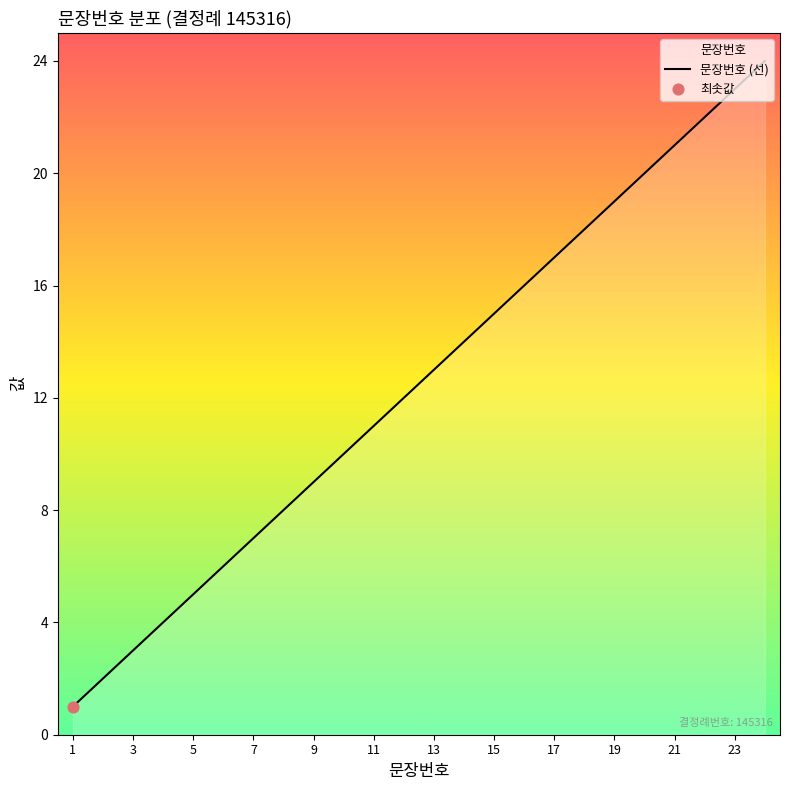

Between 5 and 15, which is larger?

15